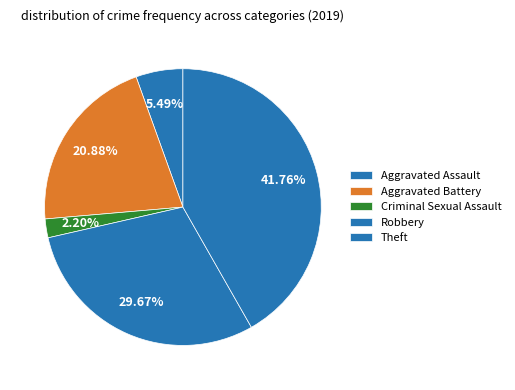

To the nearest percent, what percentage of the pie is Criminal Sexual Assault?

2%